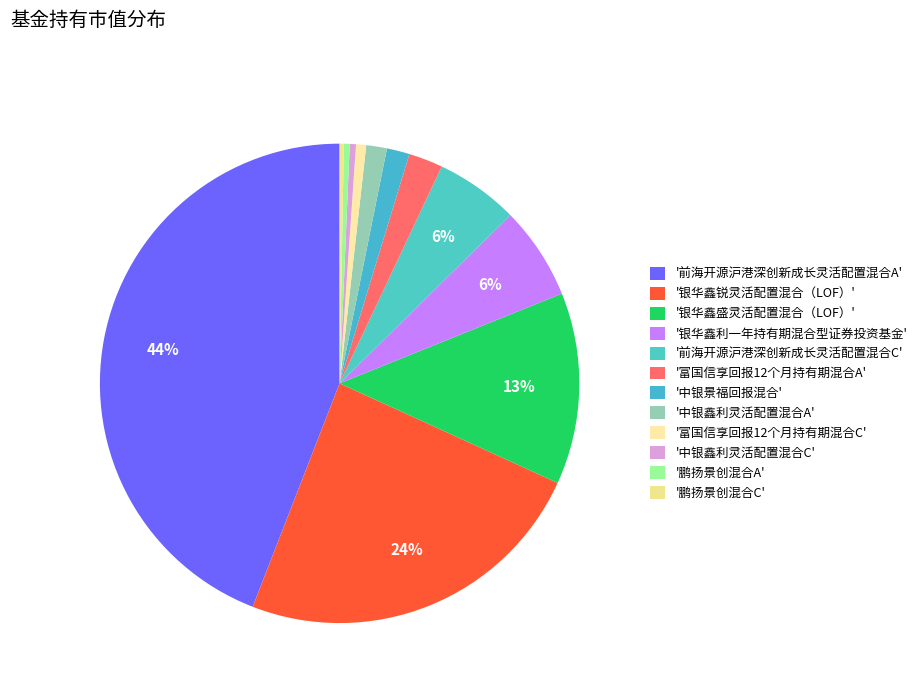

How many segments does this pie chart have?

12